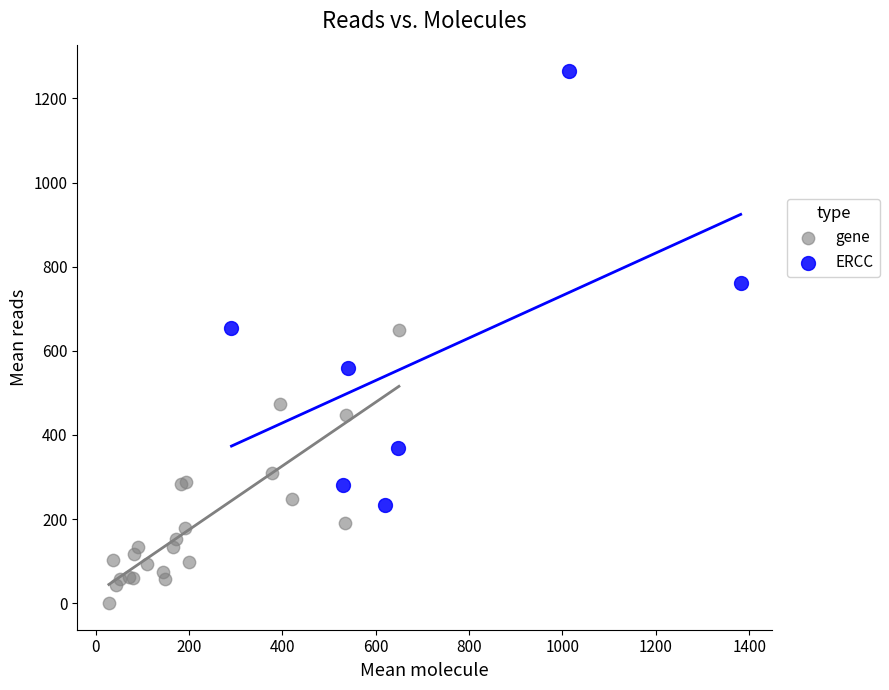

Which series contains the lowest Y value?

gene